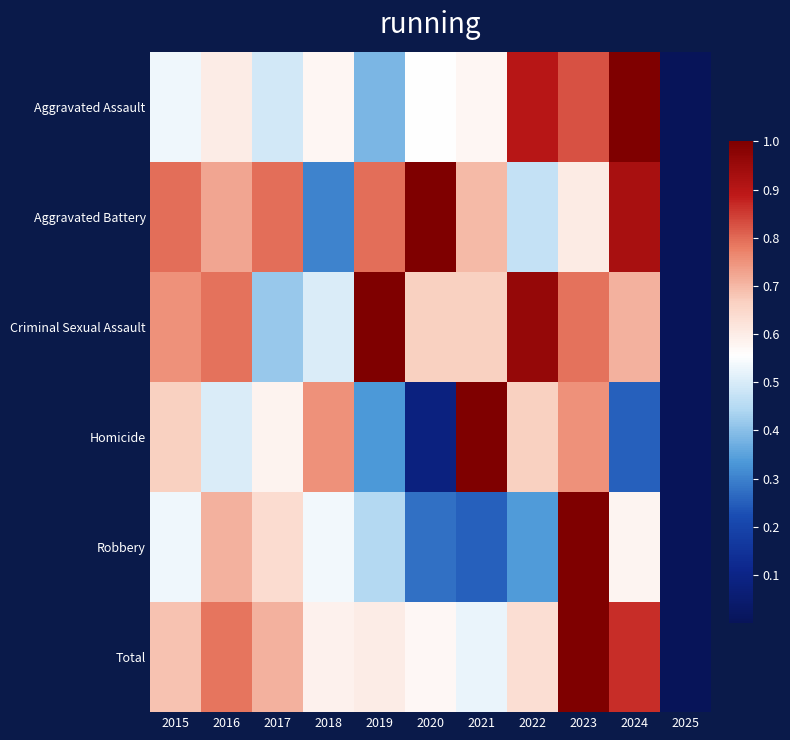

Count the number of data series in this chart.

6